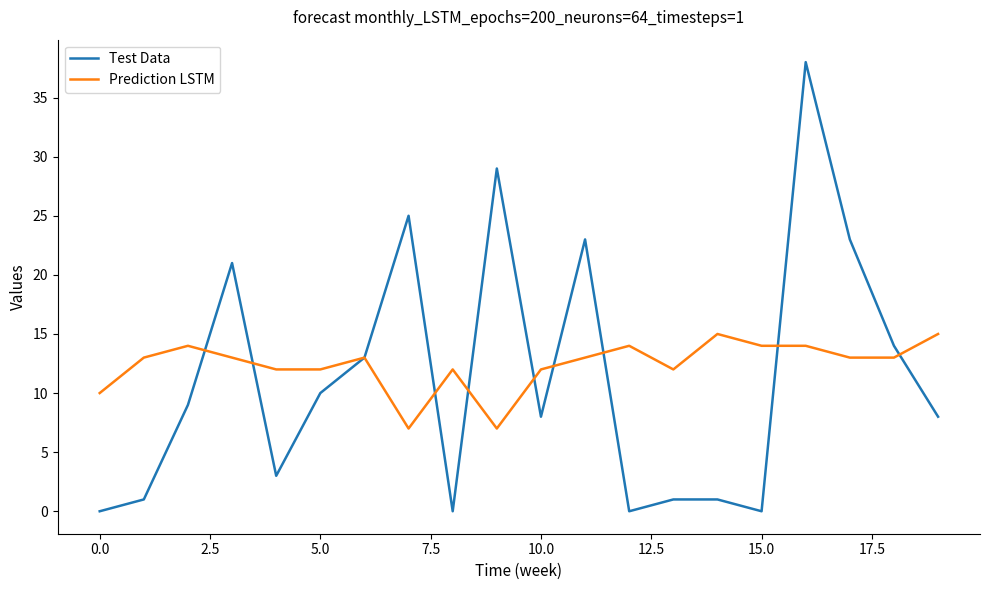

What is the maximum value for Test Data?

38